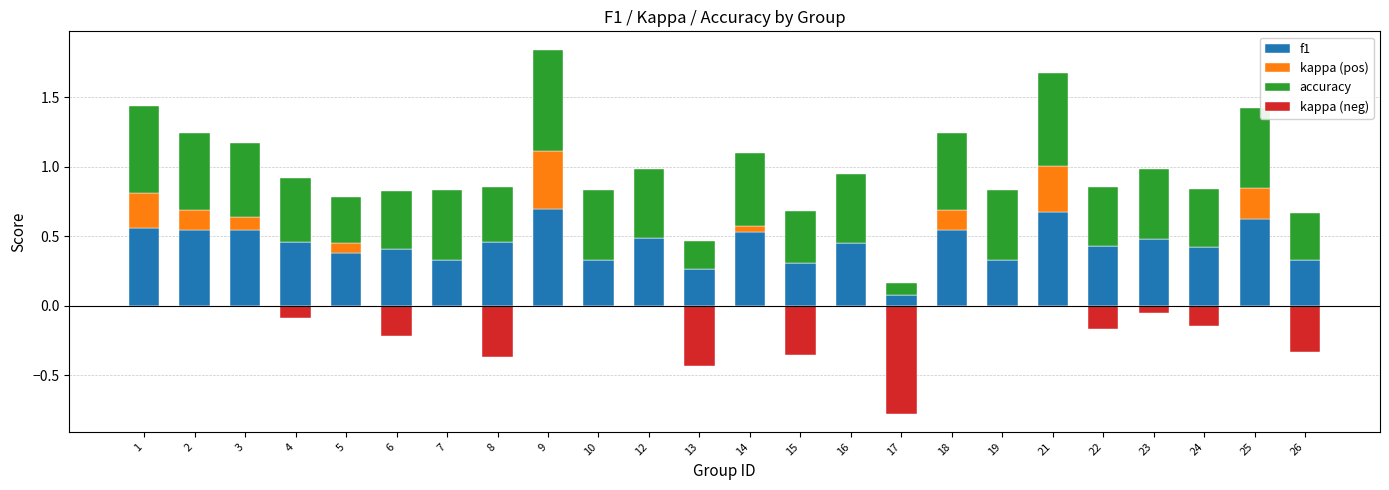

Which category has the lowest value across all series?

17